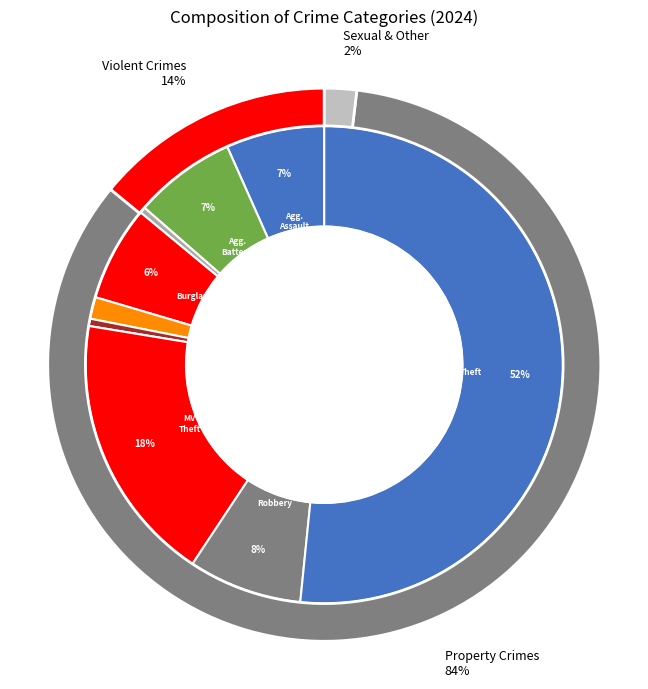

Which category has the smallest portion of the pie?

Arson